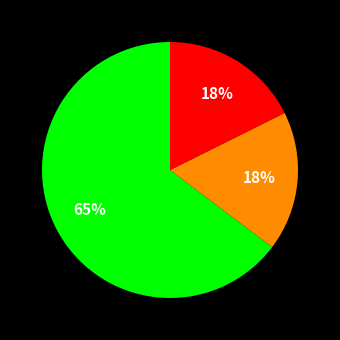

Count the number of slices in the pie.

3